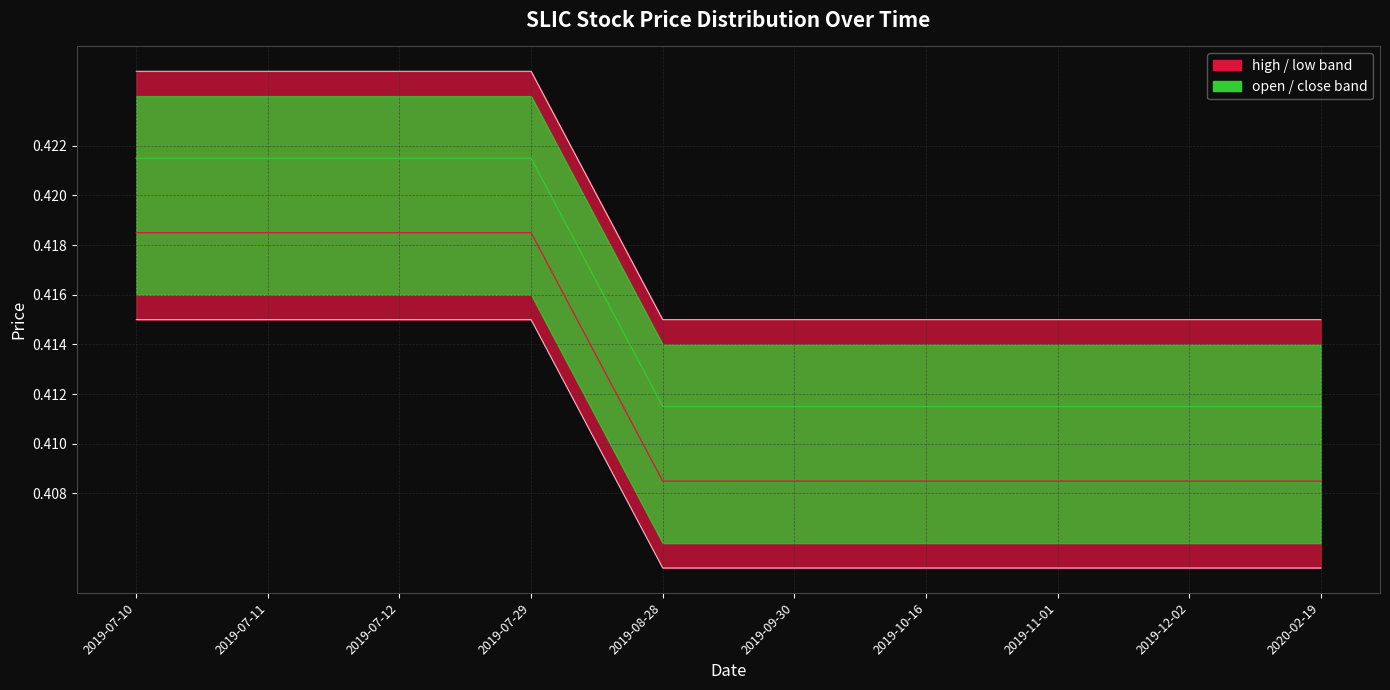

Between 2019-07-29 and 2019-12-02, which series saw the biggest shift?

open